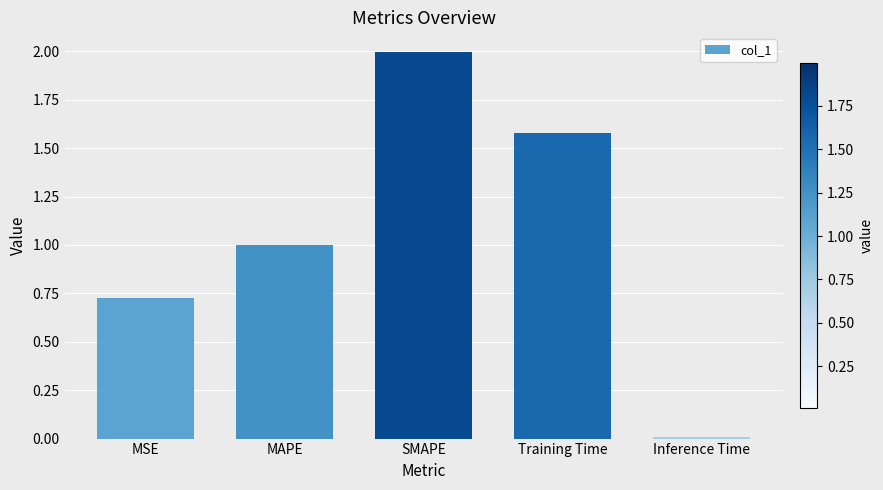

The value at Training Time is 1.6. True or false?

True